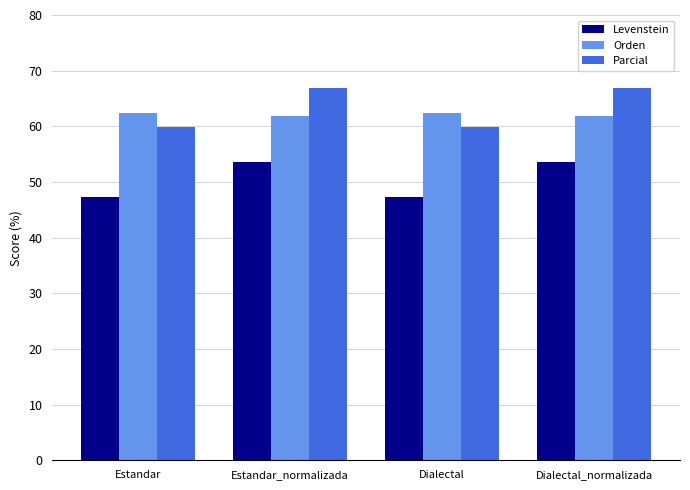

Read the Orden value at Estandar.

62.3